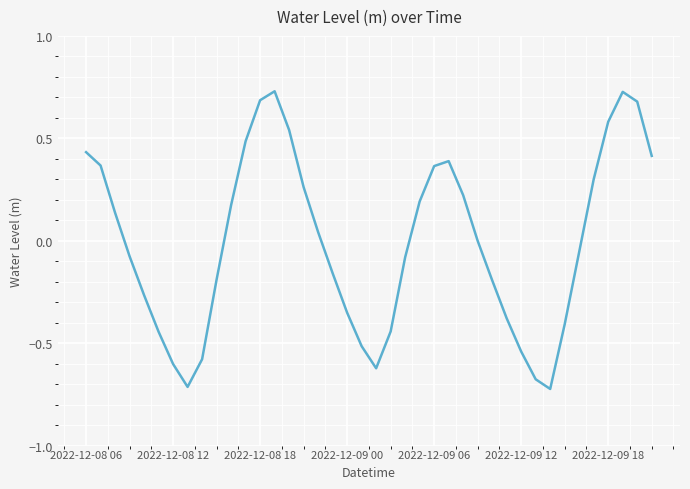

What is the difference between the maximum and minimum values?

1.5